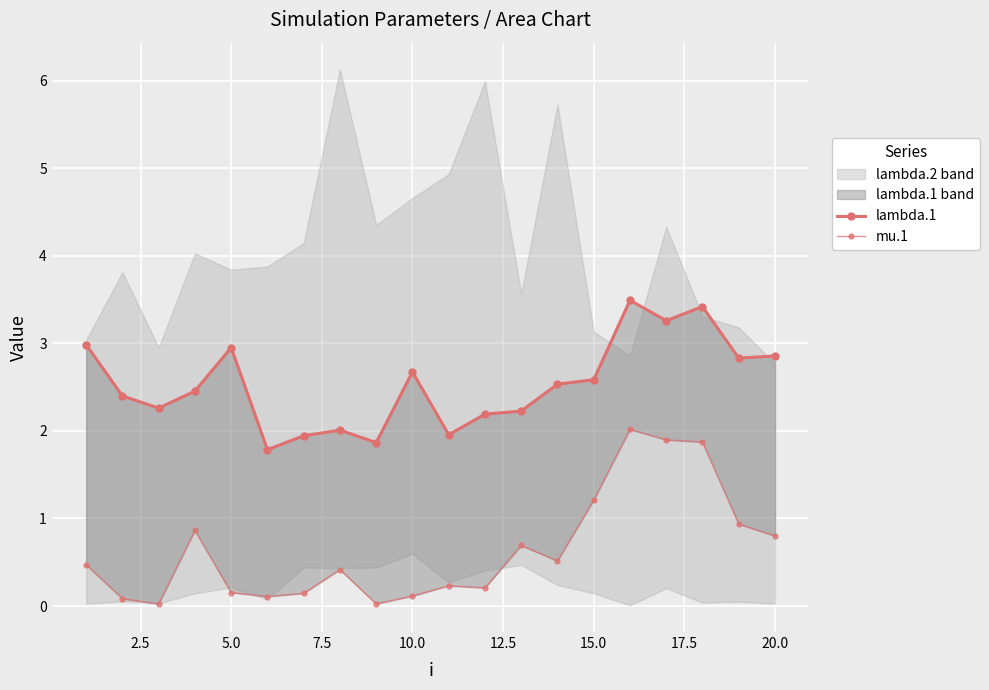

Reading left to right, what are all the values shown in this chart?

lambda.1: 3.0	2.4	2.3	2.5	3.0	1.8	1.9	2.0	1.9	2.7	2.0	2.2	2.2	2.5	2.6	3.5	3.3	3.4	2.8	2.9
mu.1: 0.5	0.1	0.0	0.9	0.2	0.1	0.1	0.4	0.0	0.1	0.2	0.2	0.7	0.5	1.2	2.0	1.9	1.9	0.9	0.8